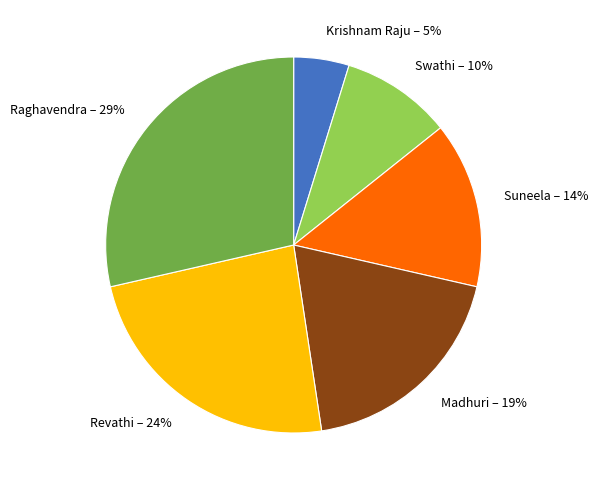

The Revathi slice represents 31% of the pie. True or false?

False